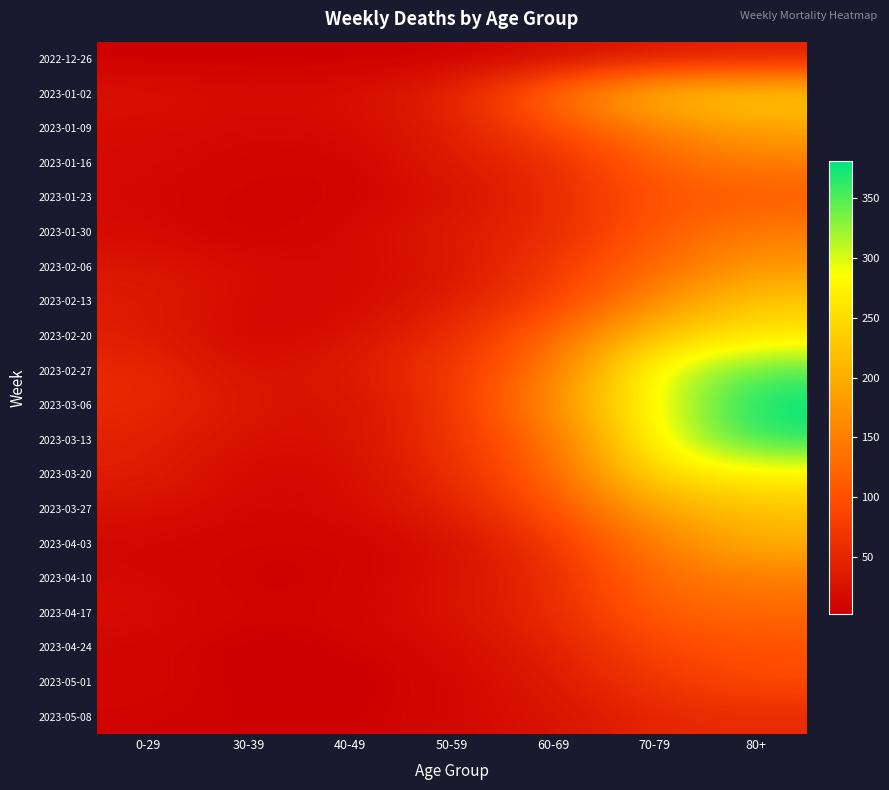

List the series in order of their peak value, lowest first.

2022-12-26, 2023-05-08, 2023-05-01, 2023-04-24, 2023-01-23, 2023-04-17, 2023-01-30, 2023-04-10, 2023-01-16, 2023-02-06, 2023-01-09, 2023-04-03, 2023-03-27, 2023-02-13, 2023-01-02, 2023-02-20, 2023-03-20, 2023-02-27, 2023-03-13, 2023-03-06